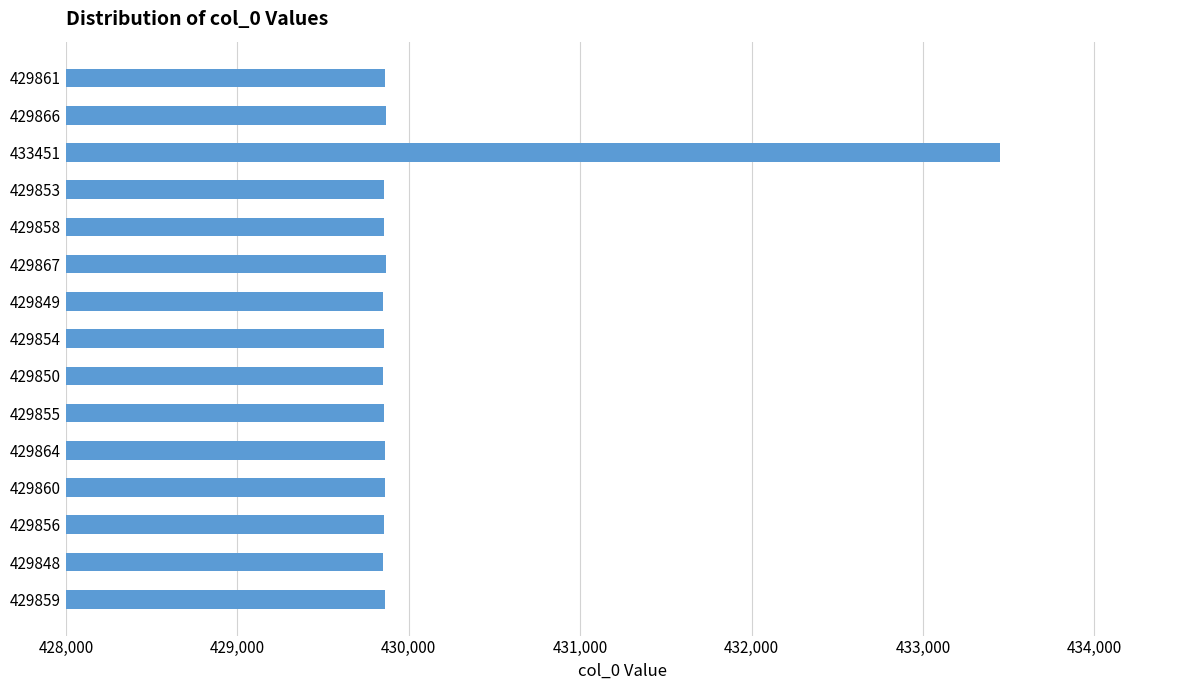

What is the difference between the maximum and minimum values?

3603